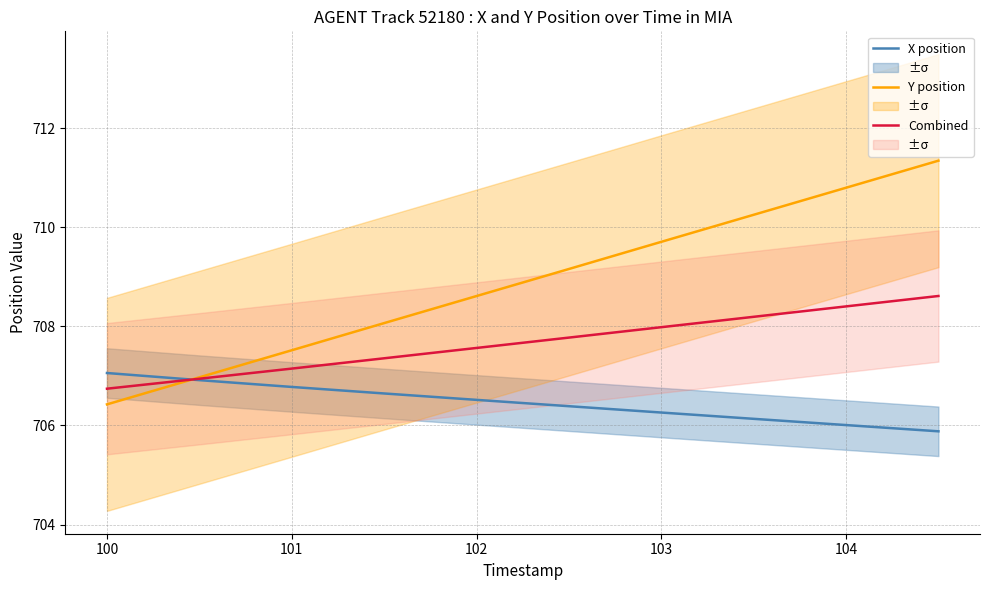

How many series are shown in this chart?

3